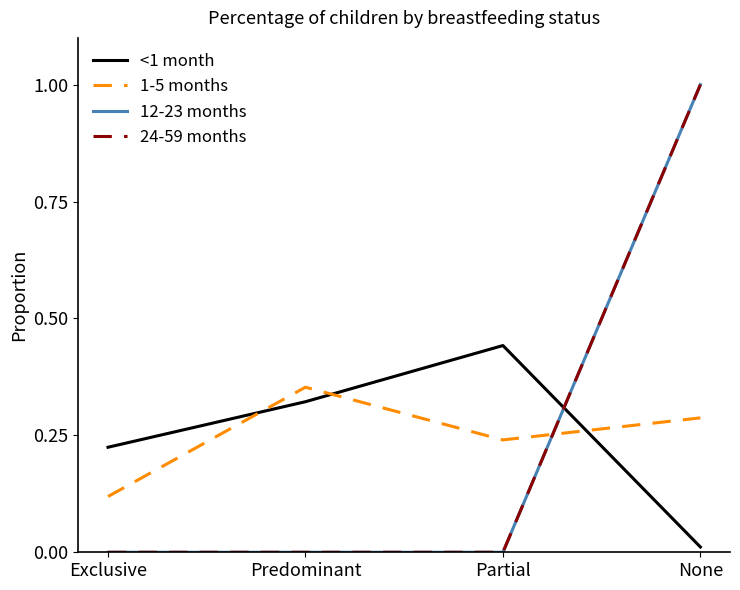

True or false: 1-5 months and <1 month intersect in this chart.

True